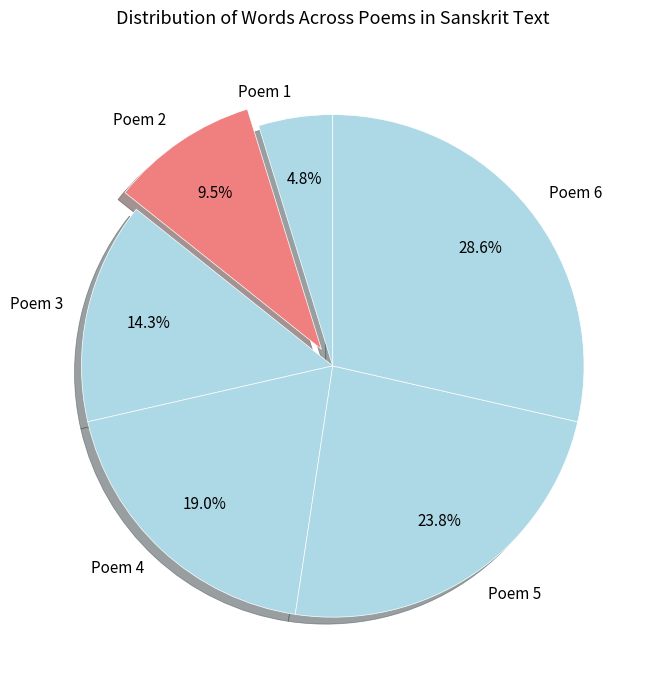

Which category has the smallest portion of the pie?

Poem 1